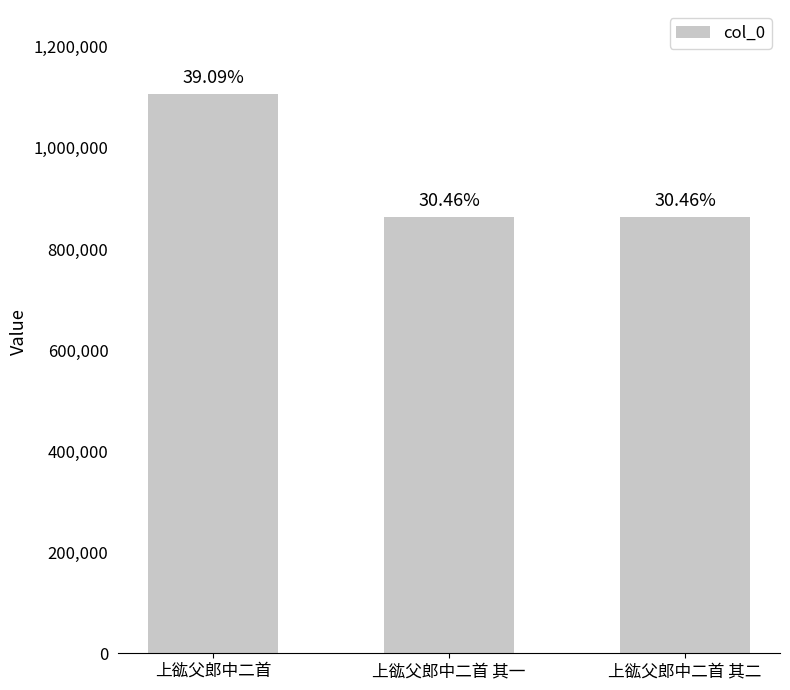

True or false: the data shows 862516 at 上谹父郎中二首 其二.

True